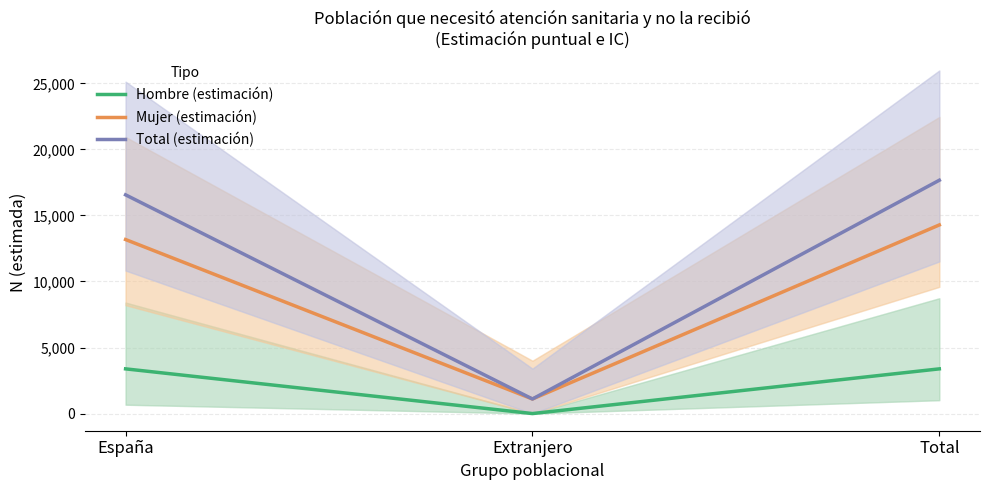

Is this an area chart (filled region under the line)?

No